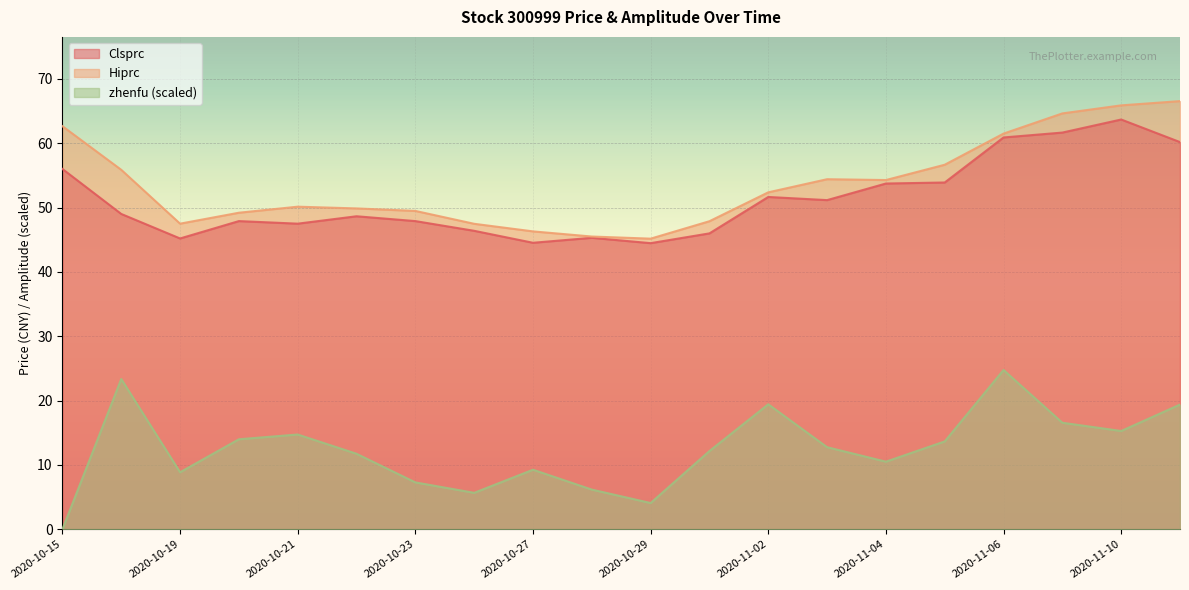

Where does the Hiprc series first go above 52?

2020-10-15